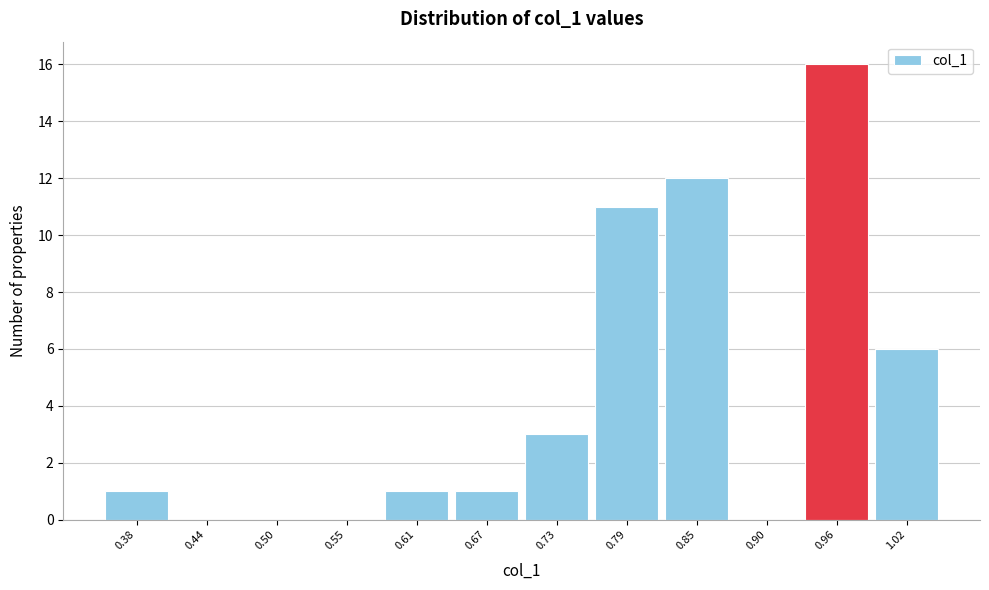

What is the height of the bar covering 0.99 to 1.05 on the x-axis? Neither the bar edges nor the heights are printed on the chart, so give them approximately, as read against the axes.

6